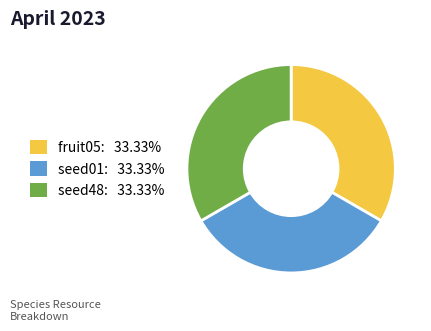

Does any single category account for the majority?

No